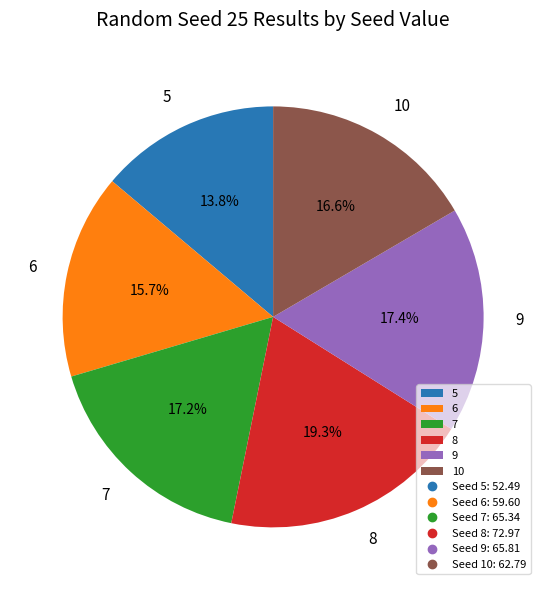

What is the ratio of the value at 9 to the value at 5?

1.3